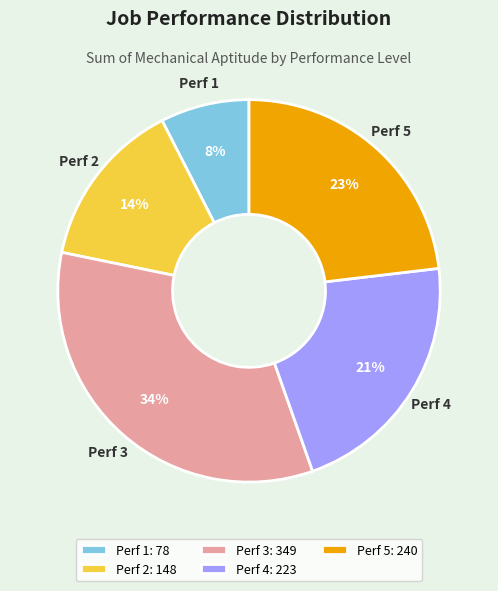

How many slices are in this pie chart?

5